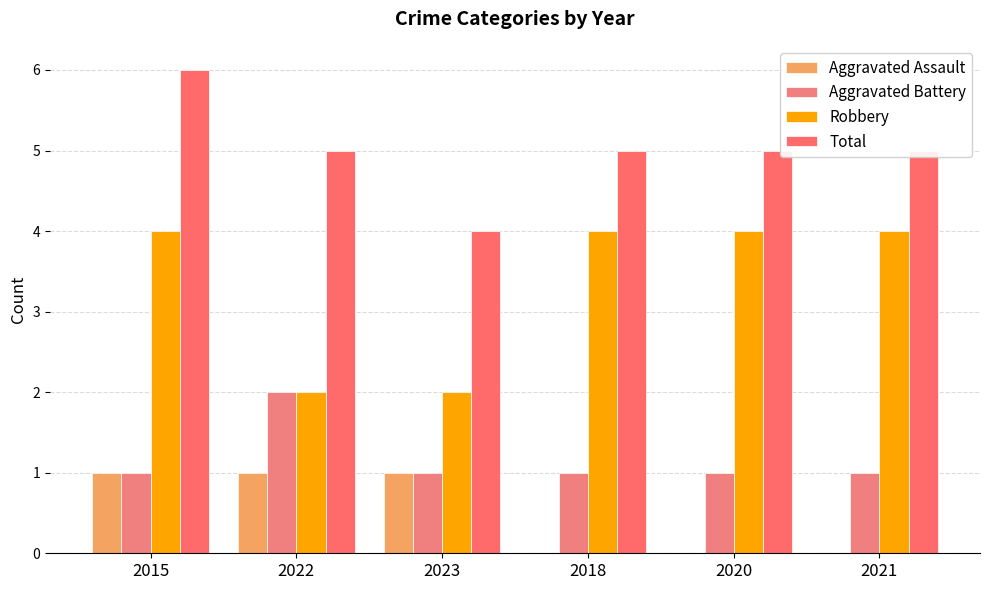

Count the number of categories in the chart.

6